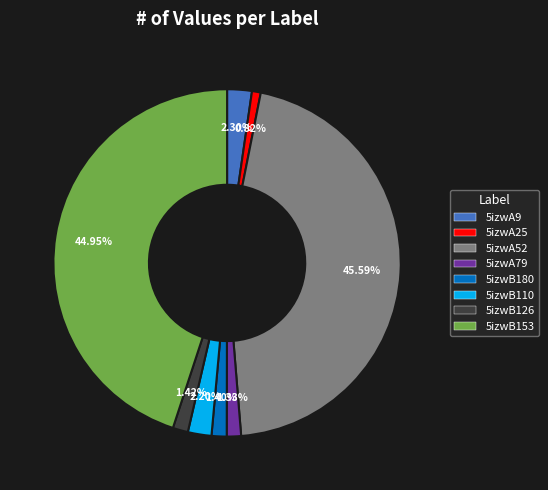

Do 5izwB126 and 5izwB180 together represent more than half of the pie?

No